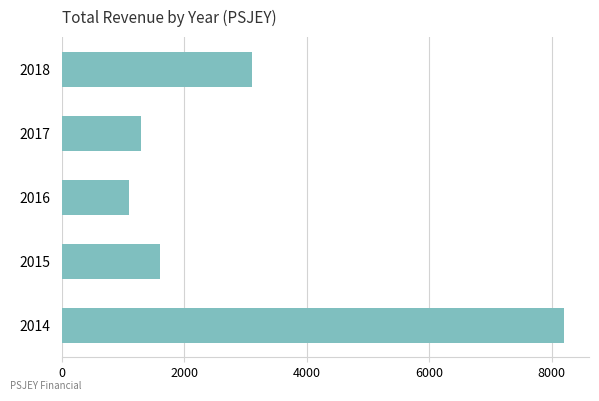

Reading bottom to top, what are all the values shown in this chart?

2014=8200	2015=1600	2016=1100	2017=1300	2018=3100